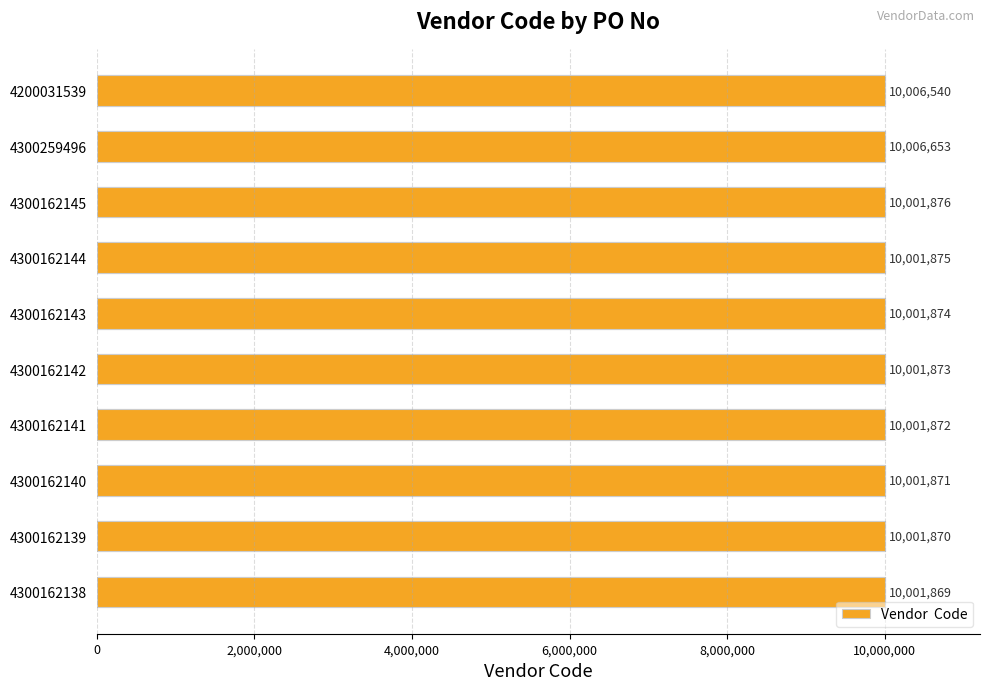

What is the smallest value displayed?

10001869